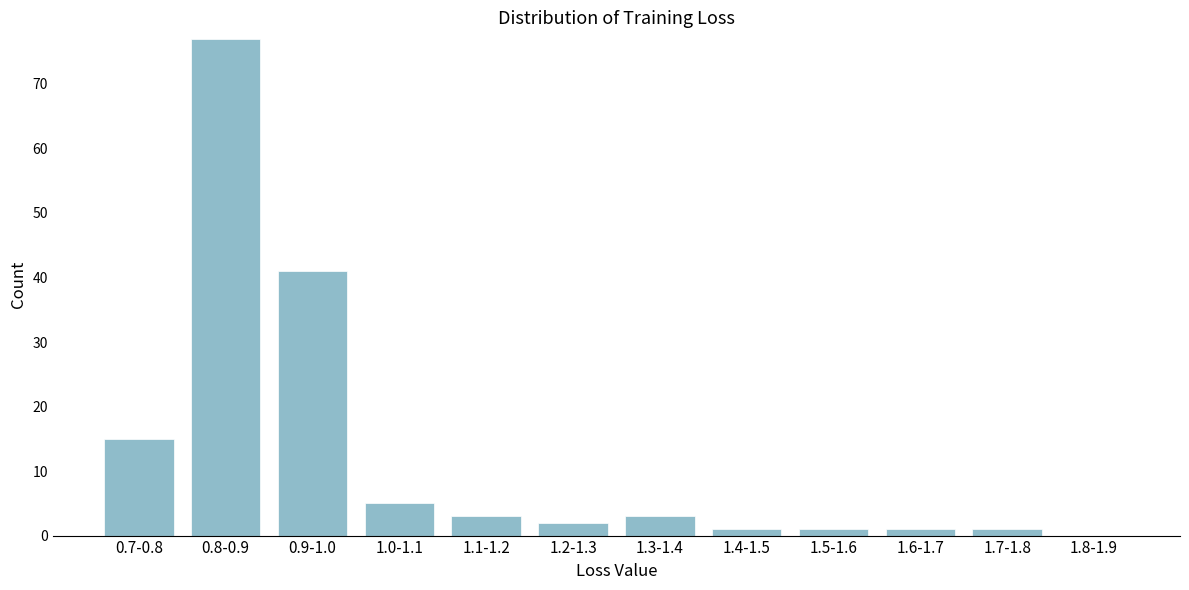

Reading left to right, list all the values displayed in this chart.

0.7-0.8=15	0.8-0.9=77	0.9-1.0=41	1.0-1.1=5	1.1-1.2=3	1.2-1.3=2	1.3-1.4=3	1.4-1.5=1	1.5-1.6=1	1.6-1.7=1	1.7-1.8=1	1.8-1.9=0